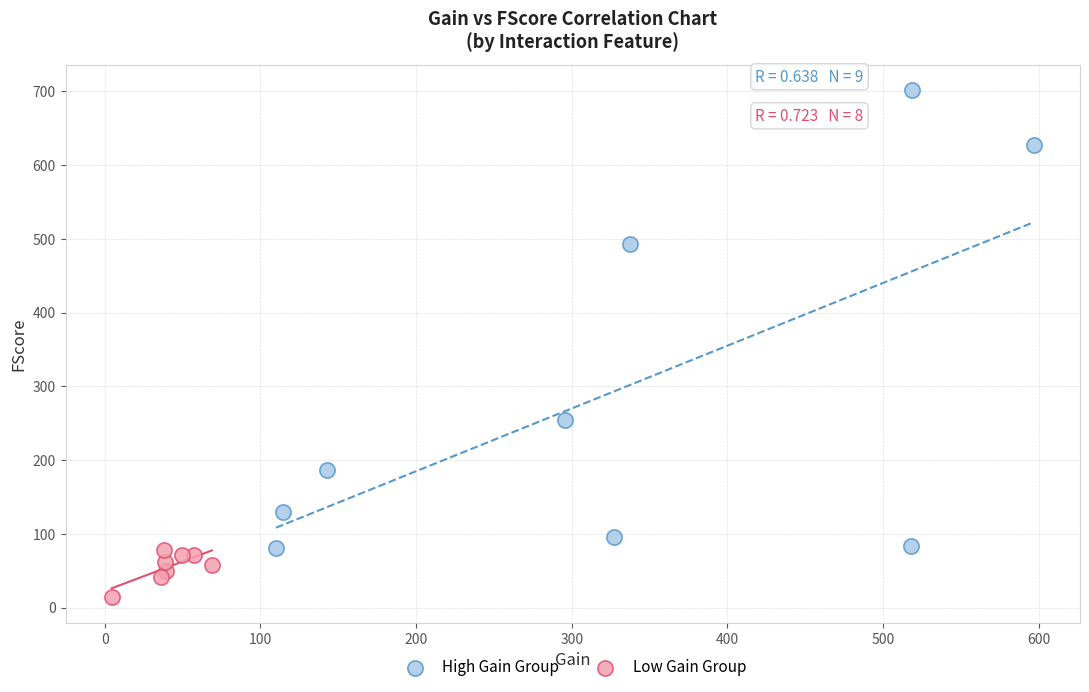

Which series has the largest Y range (max minus min)?

High Gain Group